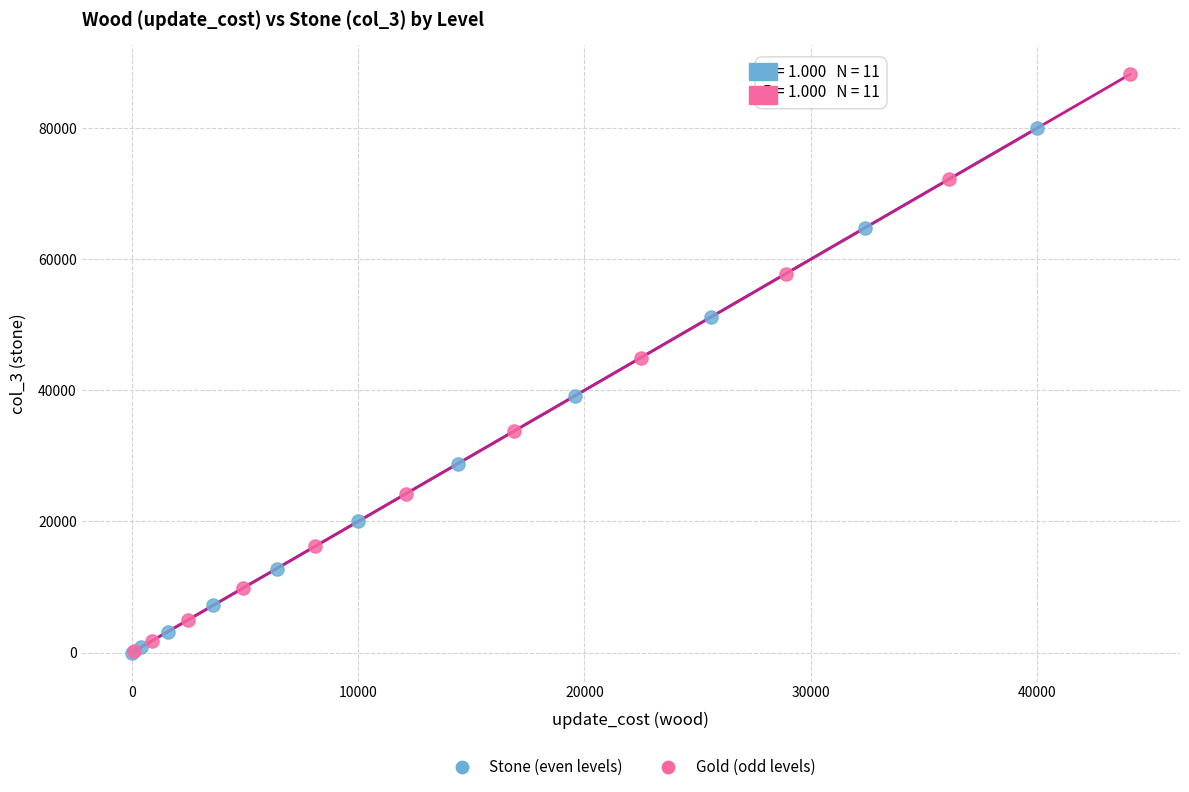

Which series has the largest Y range (max minus min)?

Gold (odd levels)